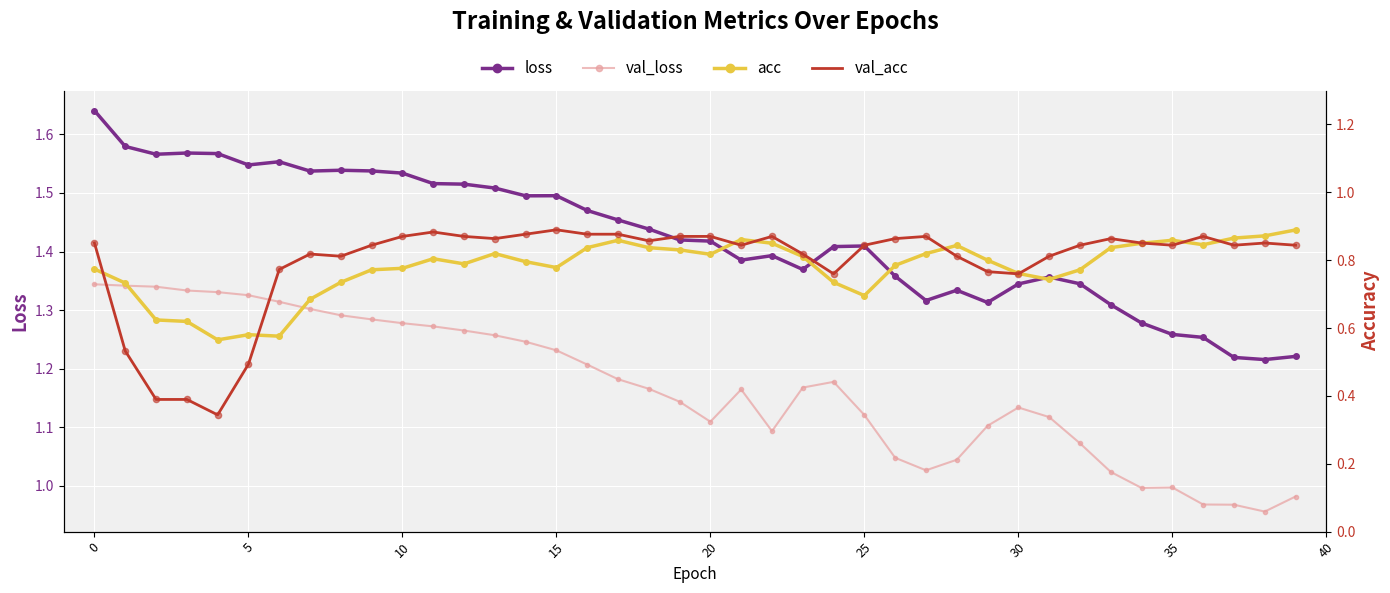

Which series has the largest total across all categories?

loss